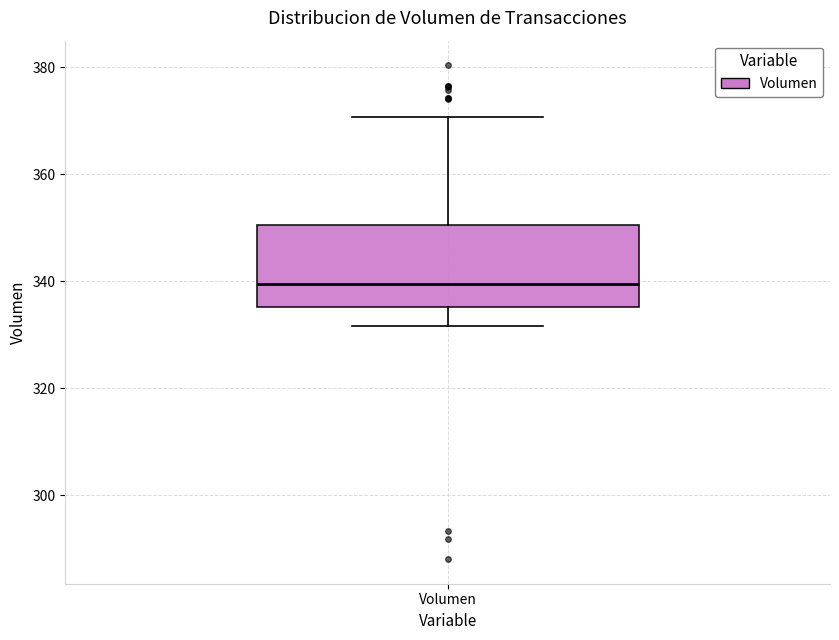

Transcribe this box plot: give where the median line is, the range the box spans, and where the two whiskers end, as read against the y-axis. The values are not printed on the chart, so give them approximately, as read against the axis.

median 340, box 336 to 350, whiskers 332 to 370